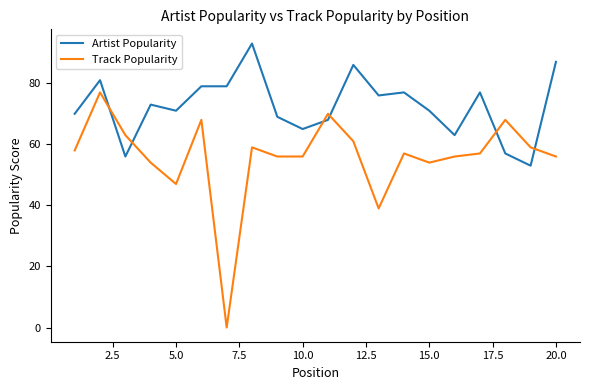

True or false: Artist Popularity and Track Popularity intersect in this chart.

True